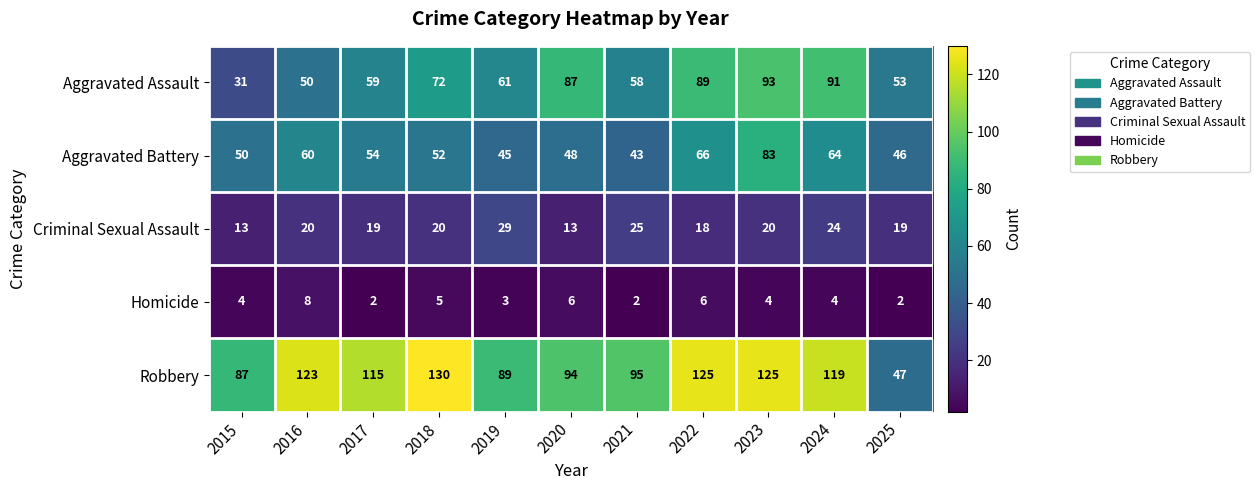

Count the number of categories in the chart.

11